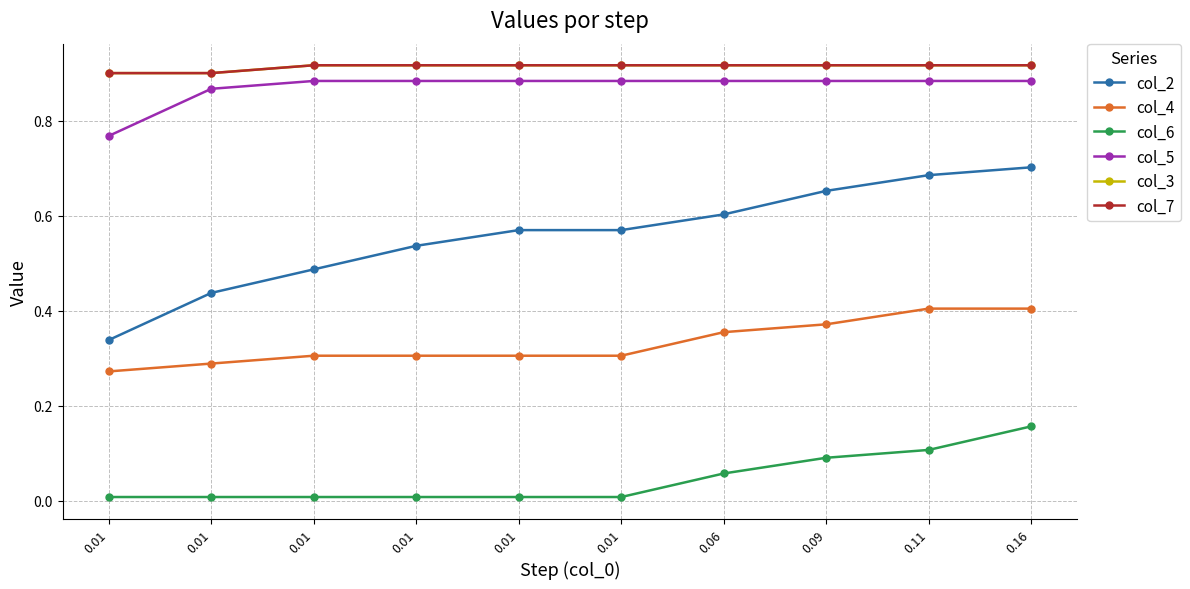

What is the sum of all col_4 values?

3.3